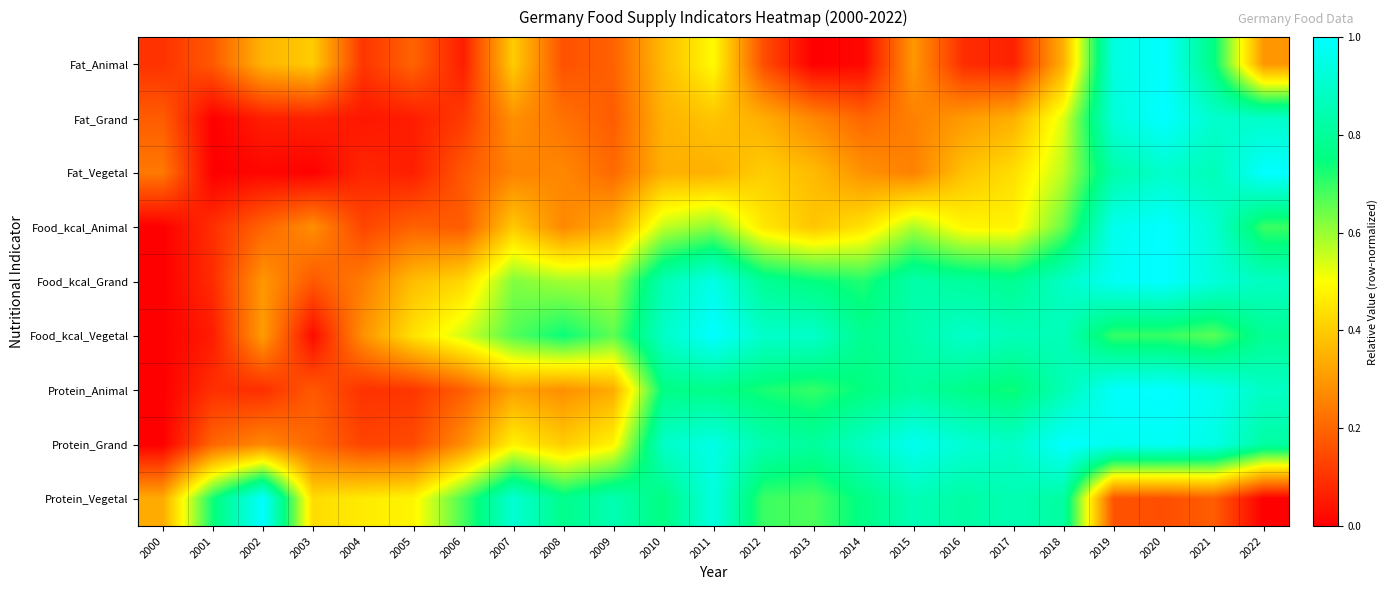

Which has a higher value, 2010 or 2015?

2010